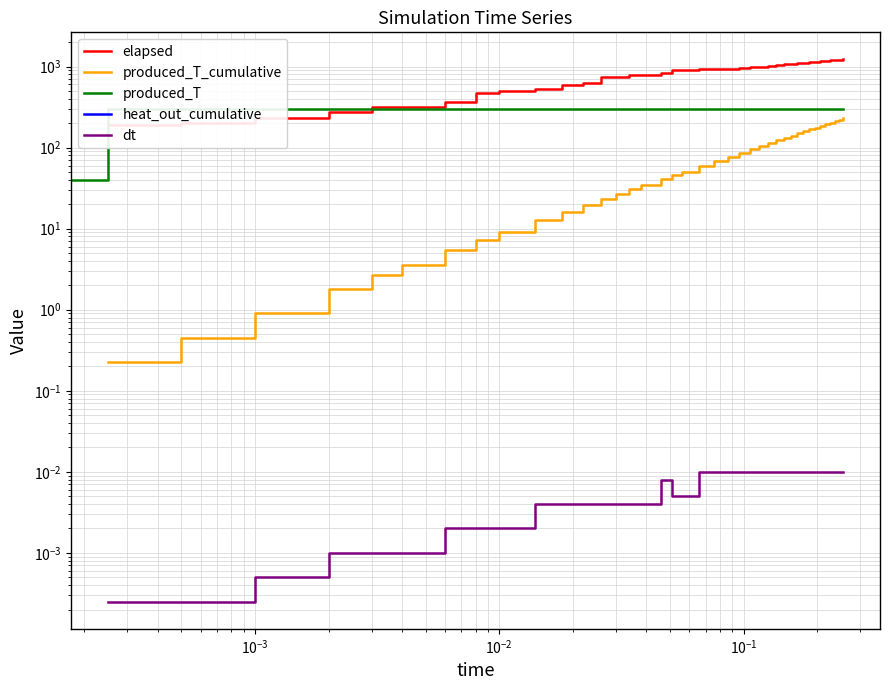

How many data points in elapsed are less than 923?

19